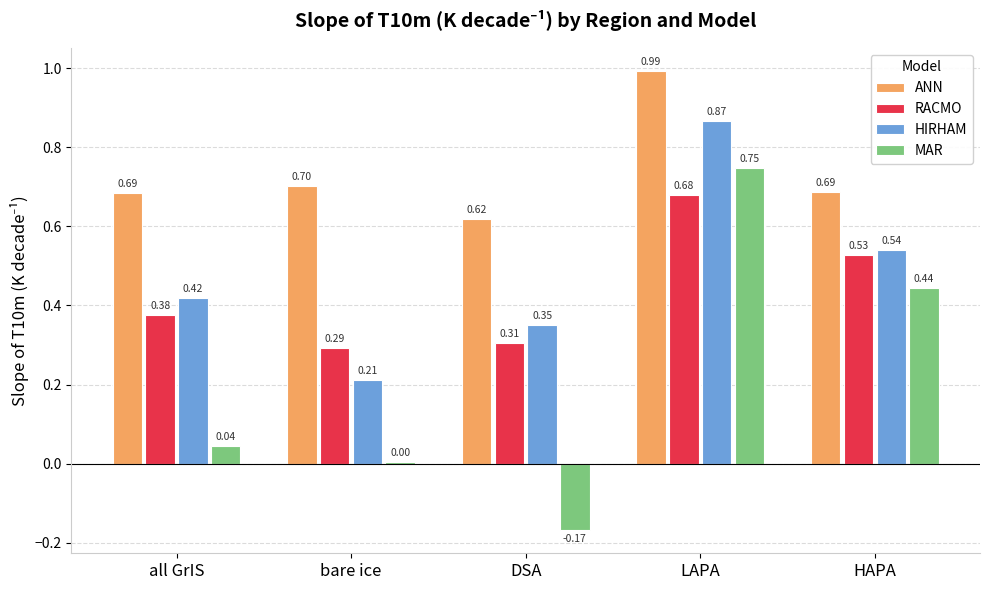

List the series in order of their peak value, highest first.

ANN, HIRHAM, MAR, RACMO